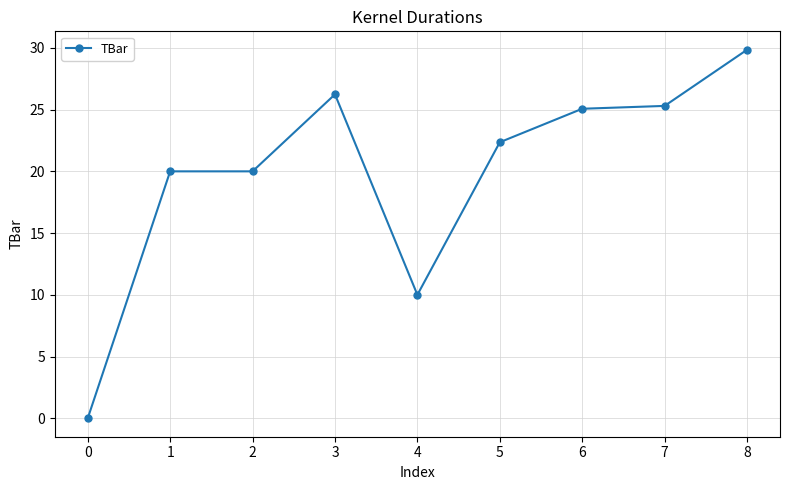

Is it true that the value at 5 is 34.8?

False